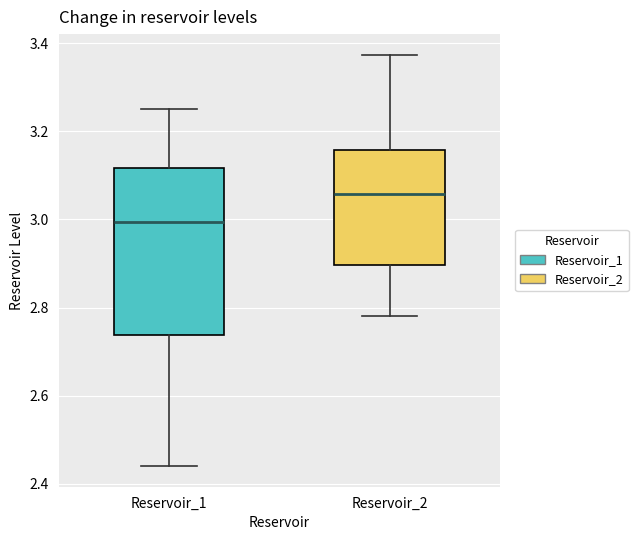

Where does the lower whisker of the box for Reservoir_2 end on the y-axis? The values are not printed on the chart, so give them approximately, as read against the axis.

2.78